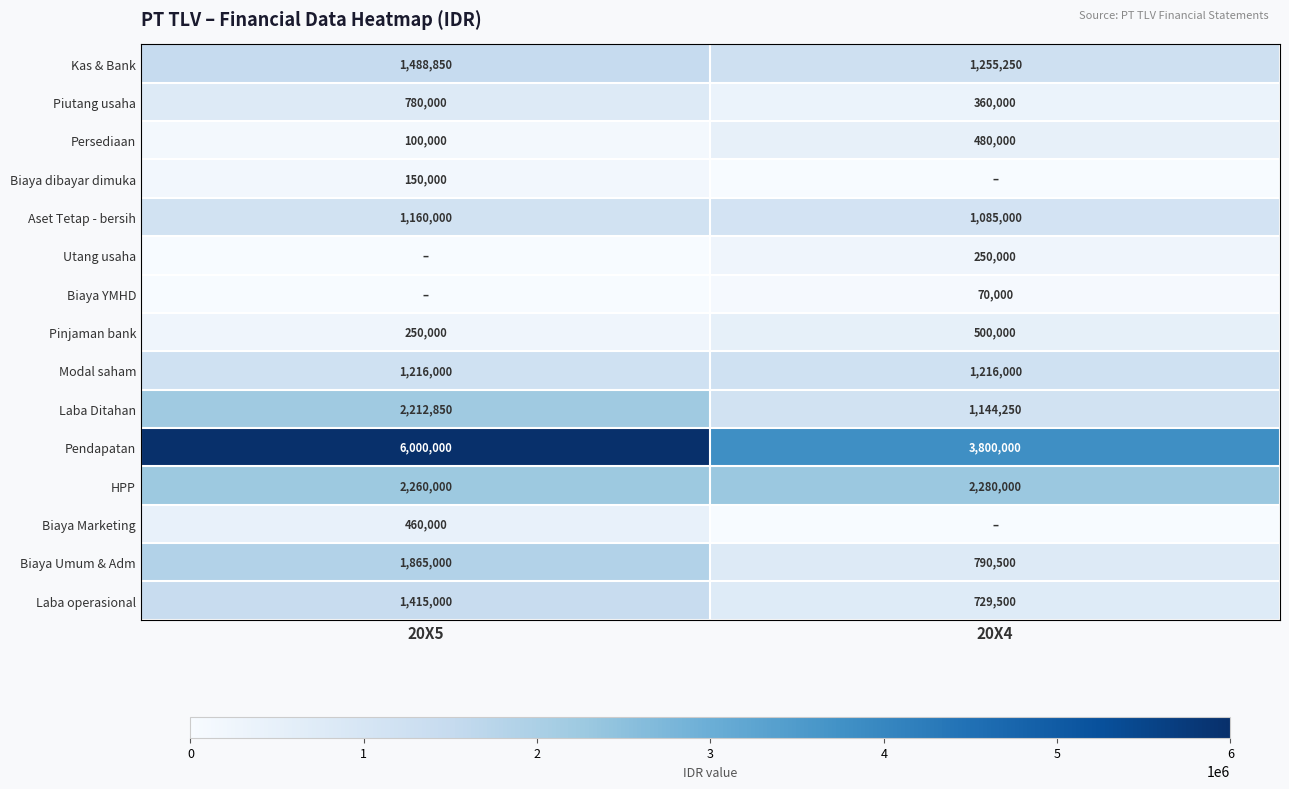

Which category has the lowest value across all series?

20X4